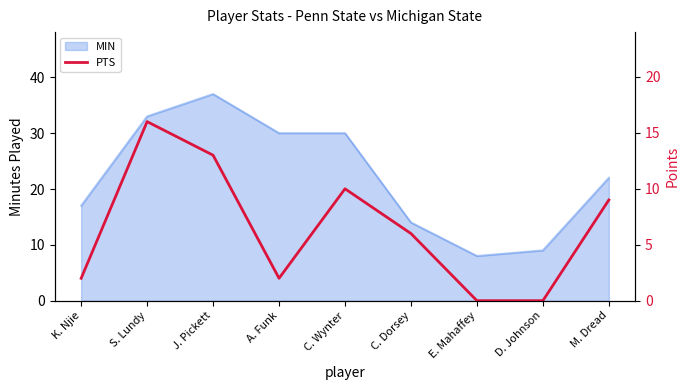

How many data points does each series have?

9